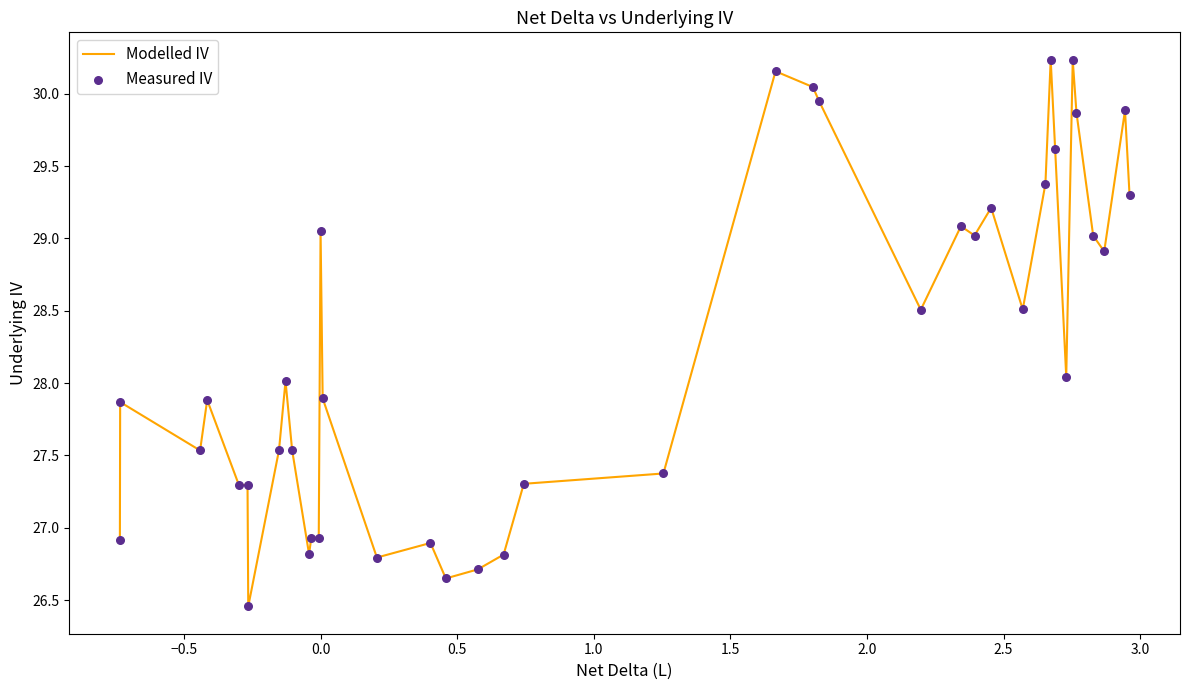

What is the difference between the maximum and minimum values?

3.8